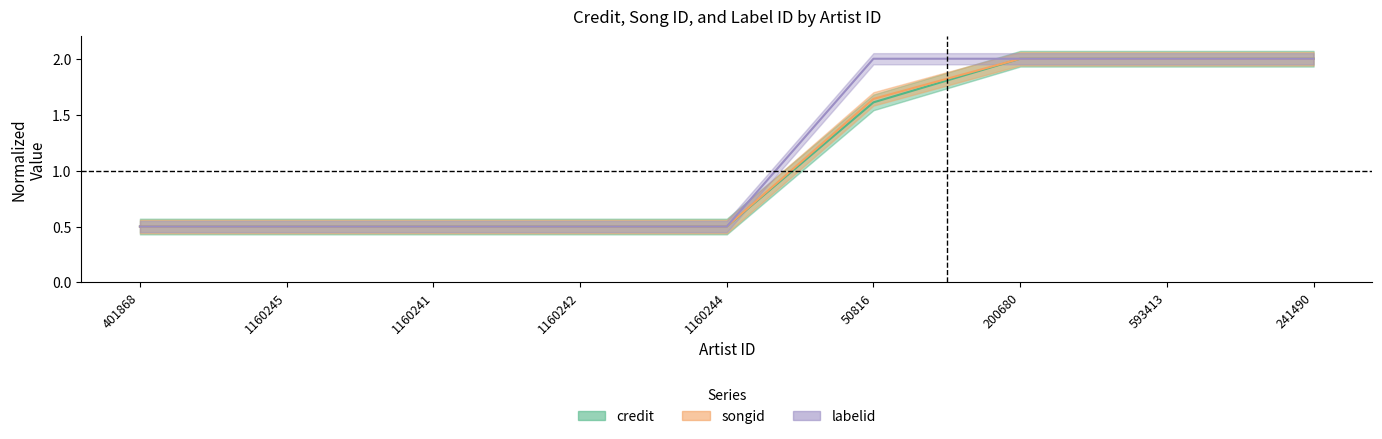

At which category does the chart reach its peak across all series?

200680